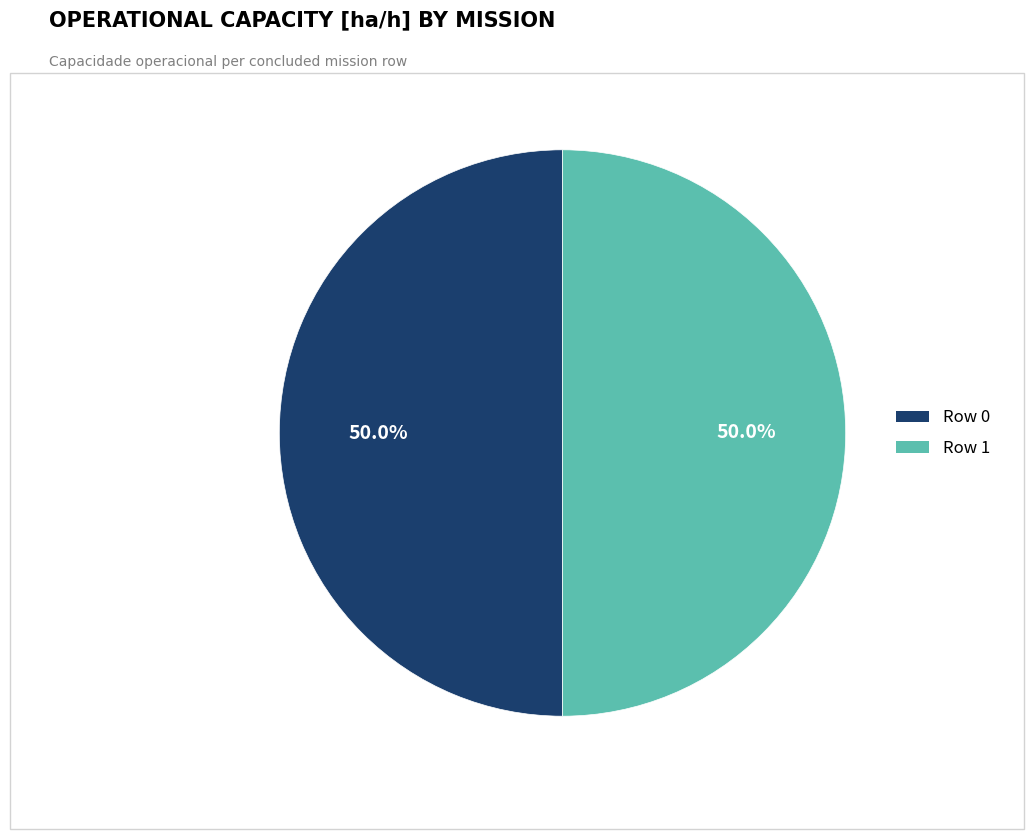

Approximately how many times larger is the value at Row 1 compared to Row 0?

1.0